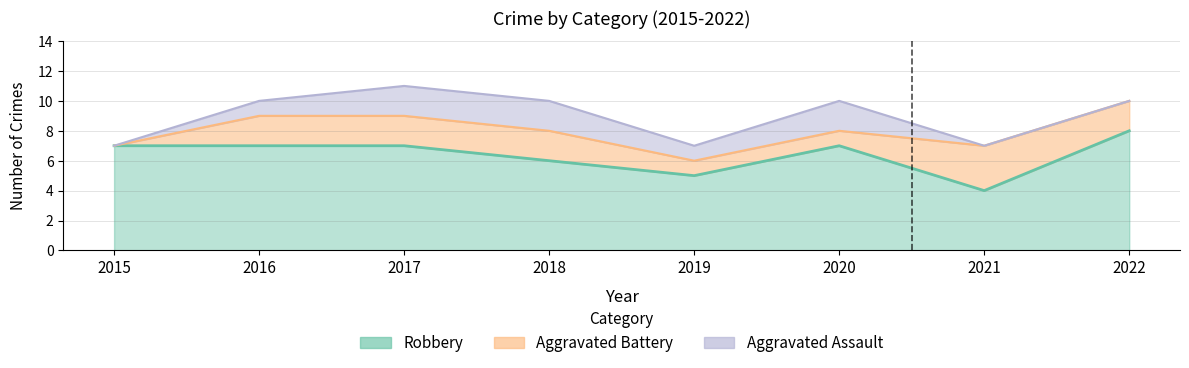

What are all the series names shown in the legend?

Aggravated Assault, Aggravated Battery, Robbery